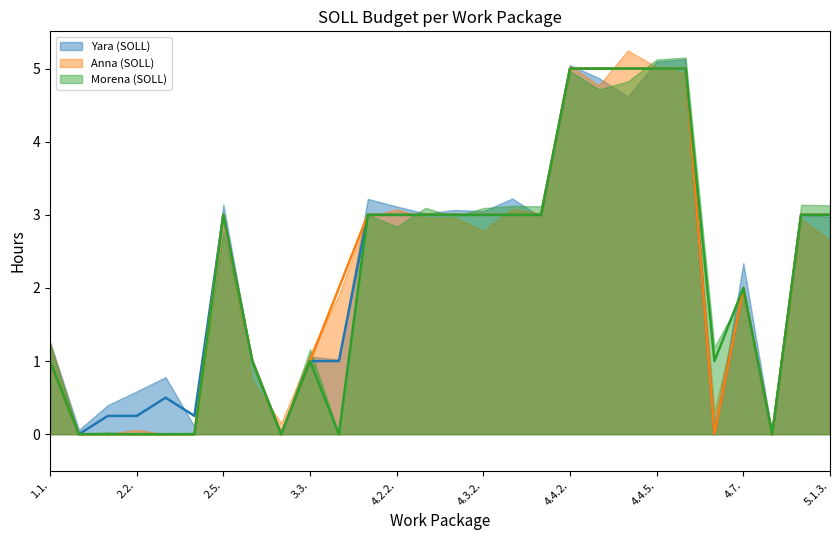

Rank the categories by Anna (SOLL) (smoothed) value from lowest to highest.

2.2., 2.5., 3.3., 4.2.2., 4.3.2., 4.7., 23, 25, 1.1., 4.4.5., 5.1.3., 10, 24, 4.4.2., 11, 12, 13, 14, 15, 16, 17, 26, 27, 18, 19, 20, 21, 22